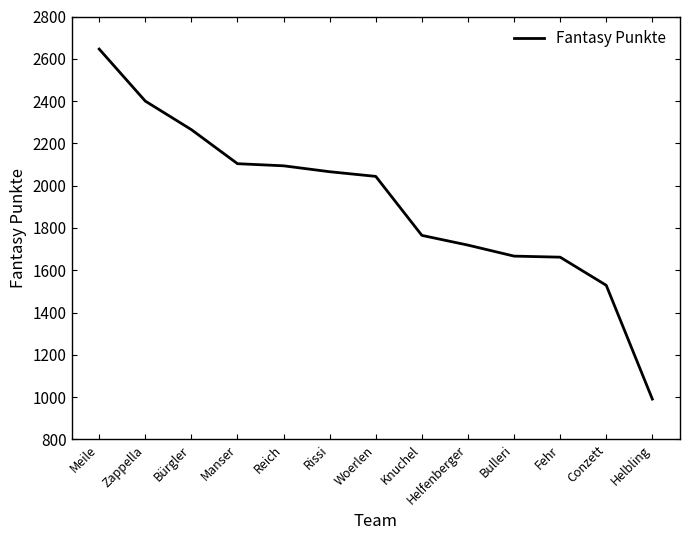

What is the change in value from Knuchel to Bulleri?

-98